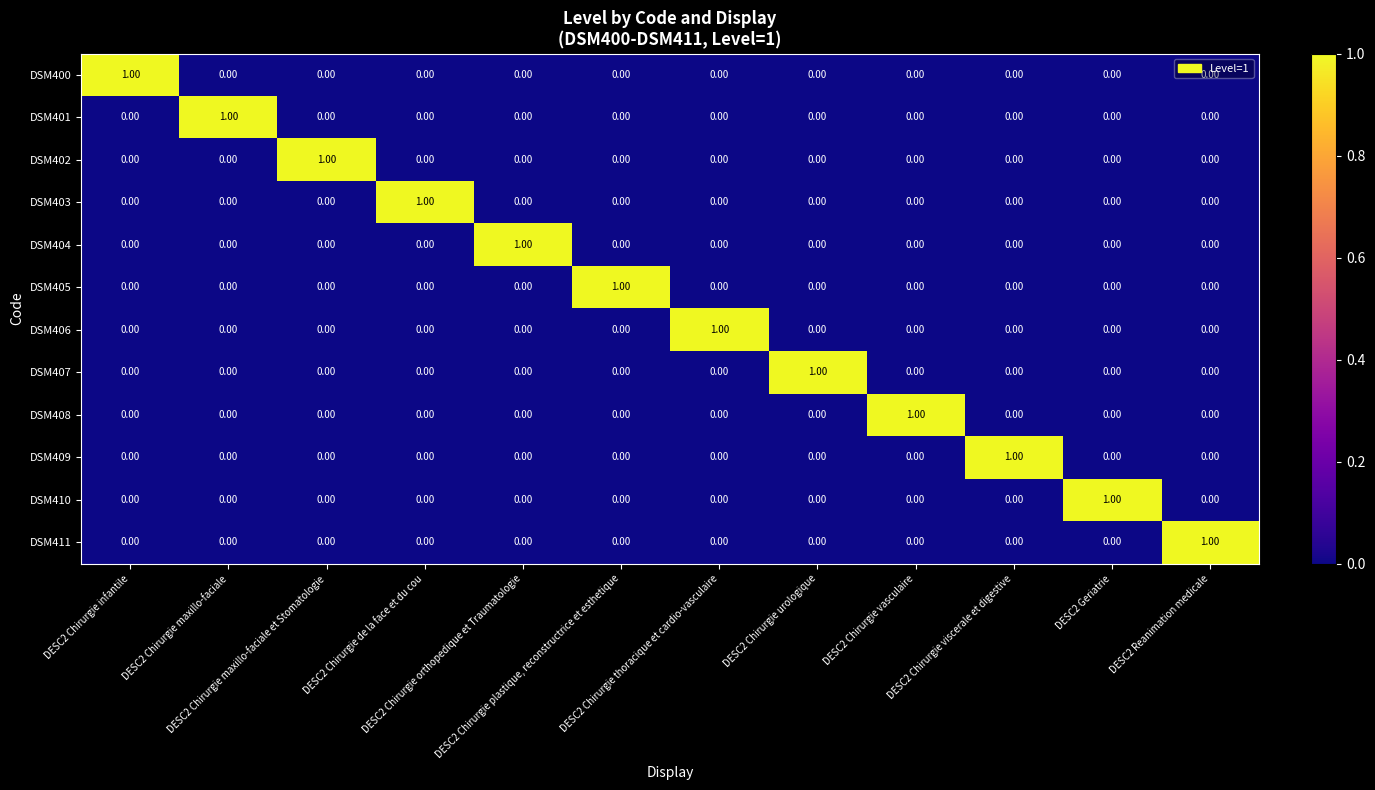

At how many categories does at least one series exceed 0?

12